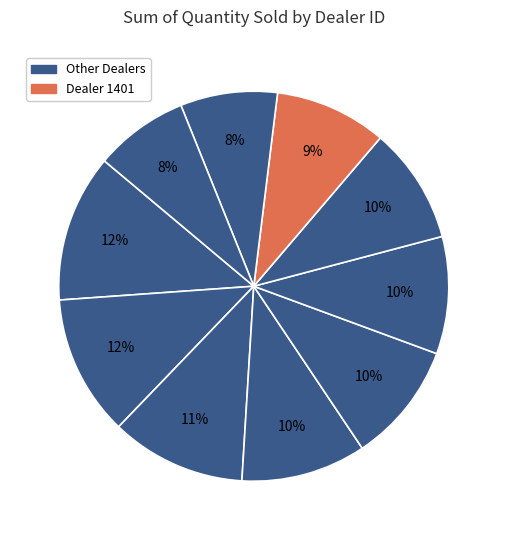

How many segments does this pie chart have?

10